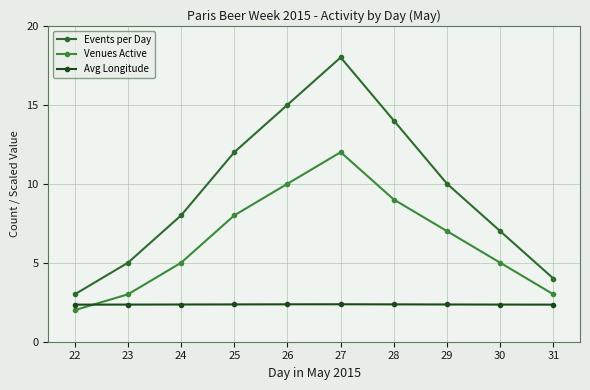

Which series has the largest range (max minus min)?

Events per Day